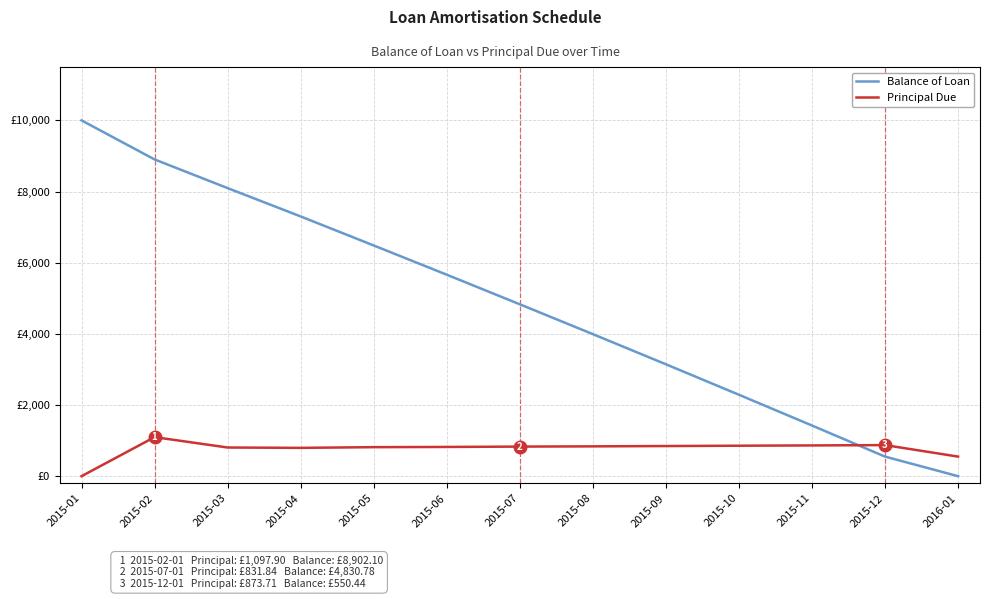

Does the chart have visible grid lines?

Yes